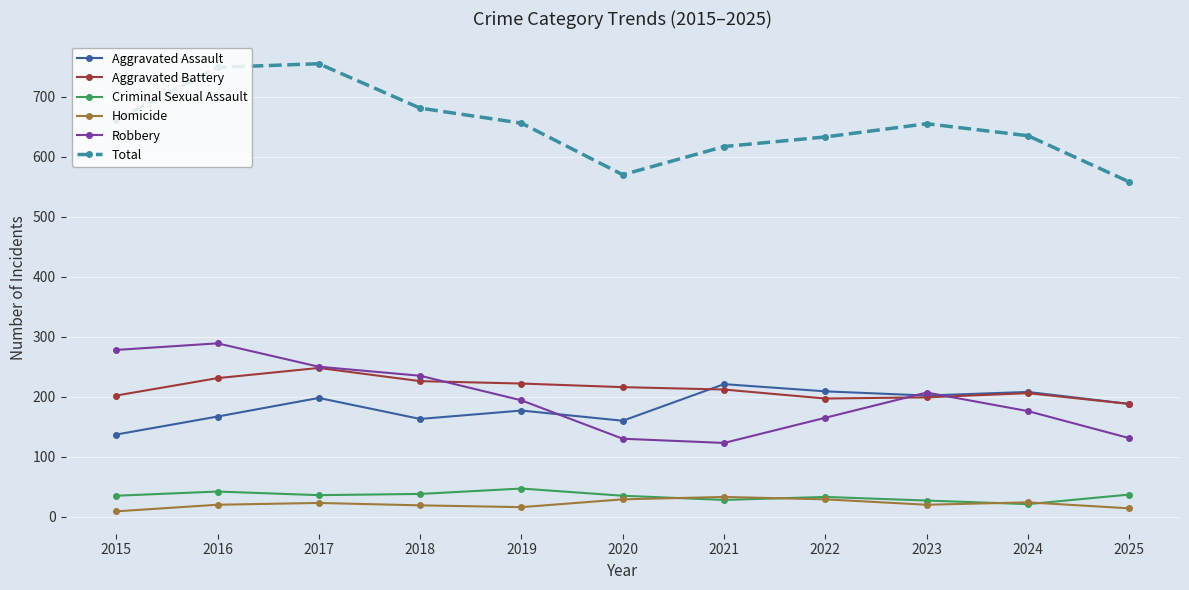

Which series has the largest range (max minus min)?

Total